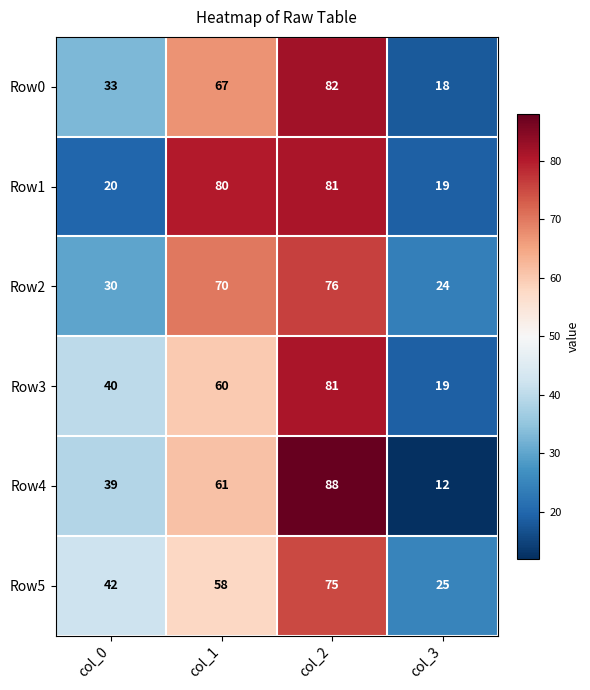

Reading right to left, extract all data points from this chart.

Row0: 18	82	67	33
Row1: 19	81	80	20
Row2: 24	76	70	30
Row3: 19	81	60	40
Row4: 12	88	61	39
Row5: 25	75	58	42